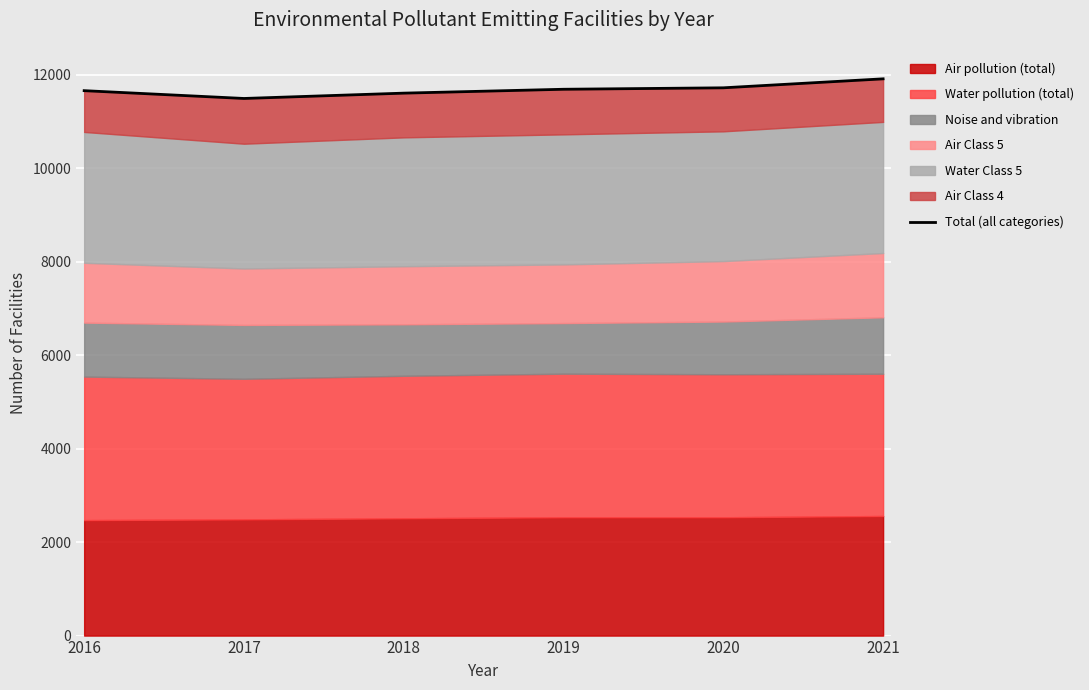

What is the approximate value at 2020, to the nearest 50?

11700